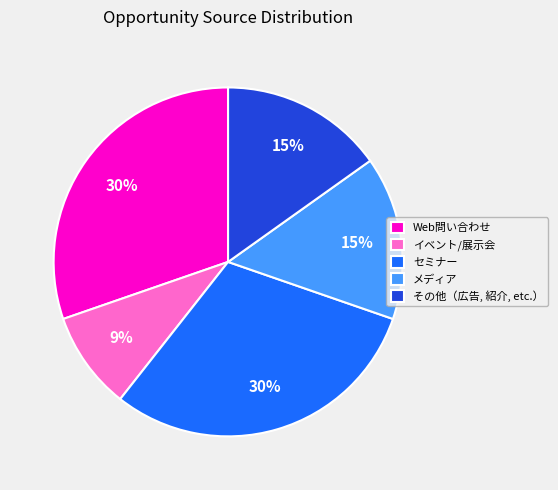

Count the number of slices in the pie.

5